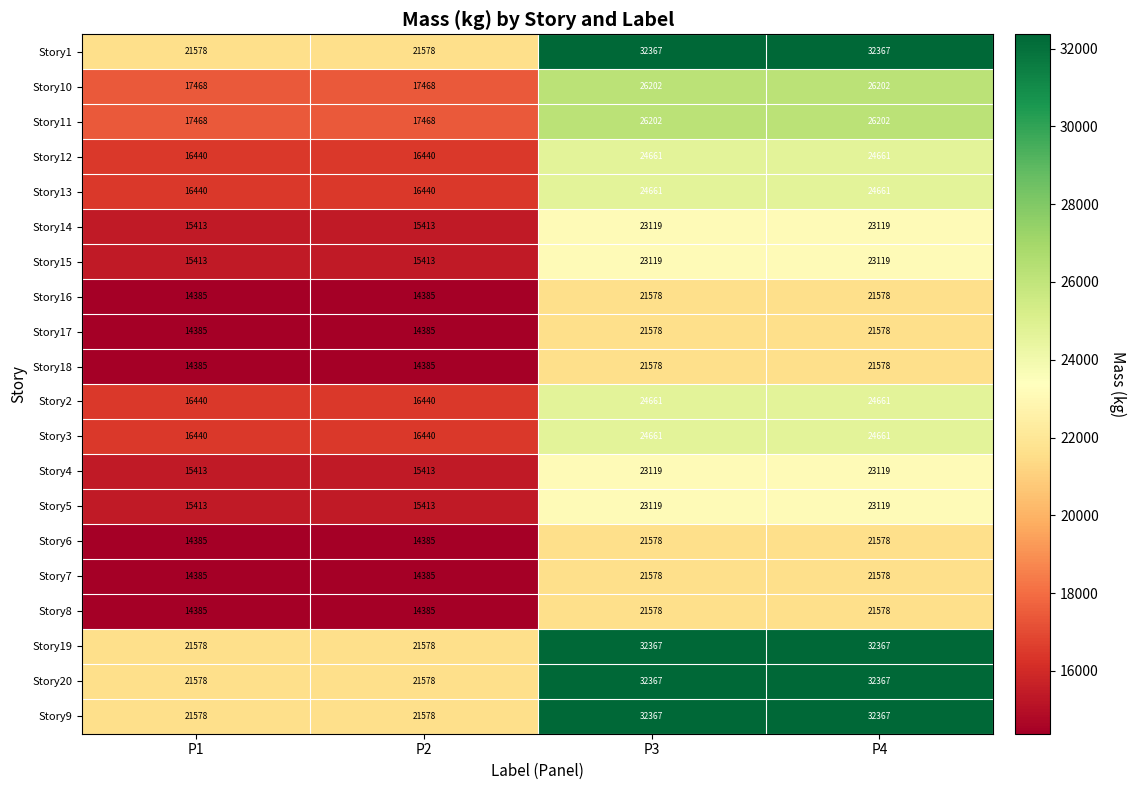

How many data points in Story10 are less than 26202?

2